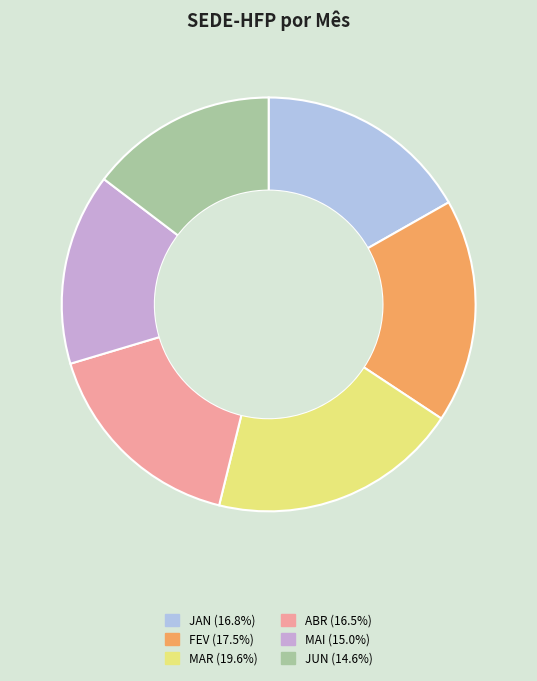

Combined, do JUN (14.6%) and MAI (15.0%) account for over 50%?

No